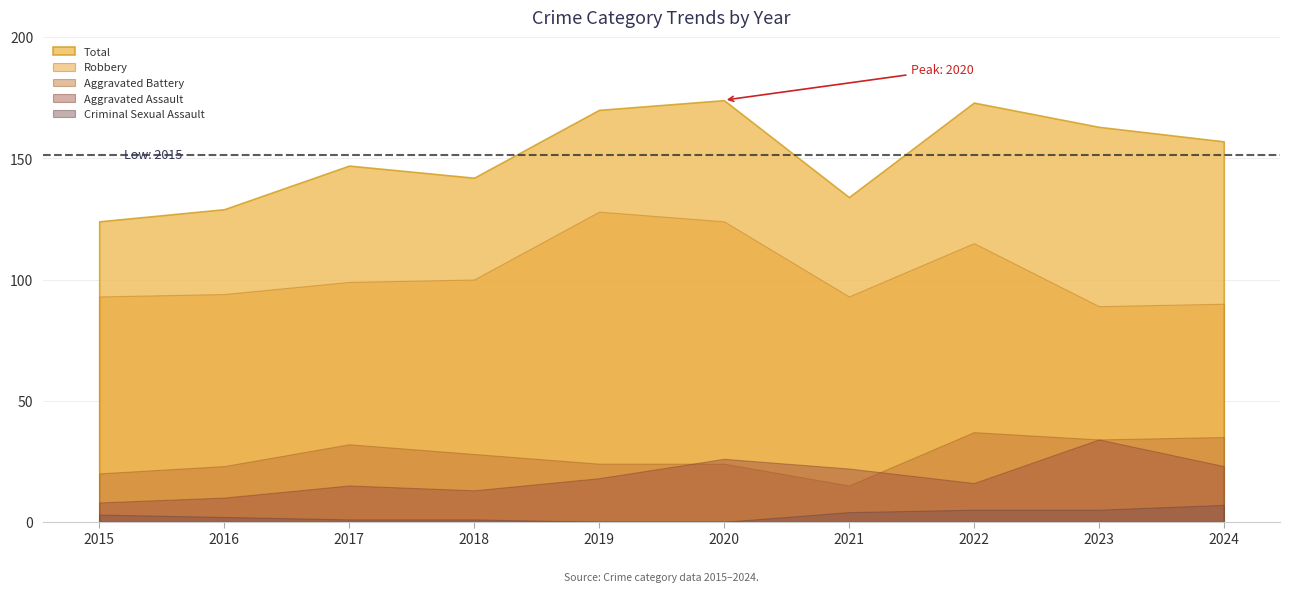

Reading left to right, list all the values displayed in this chart.

Aggravated Assault: 8	10	15	13	18	26	22	16	34	23
Aggravated Battery: 20	23	32	28	24	24	15	37	34	35
Criminal Sexual Assault: 3	2	1	1	0	0	4	5	5	7
Robbery: 93	94	99	100	128	124	93	115	89	90
Total: 124	129	147	142	170	174	134	173	163	157